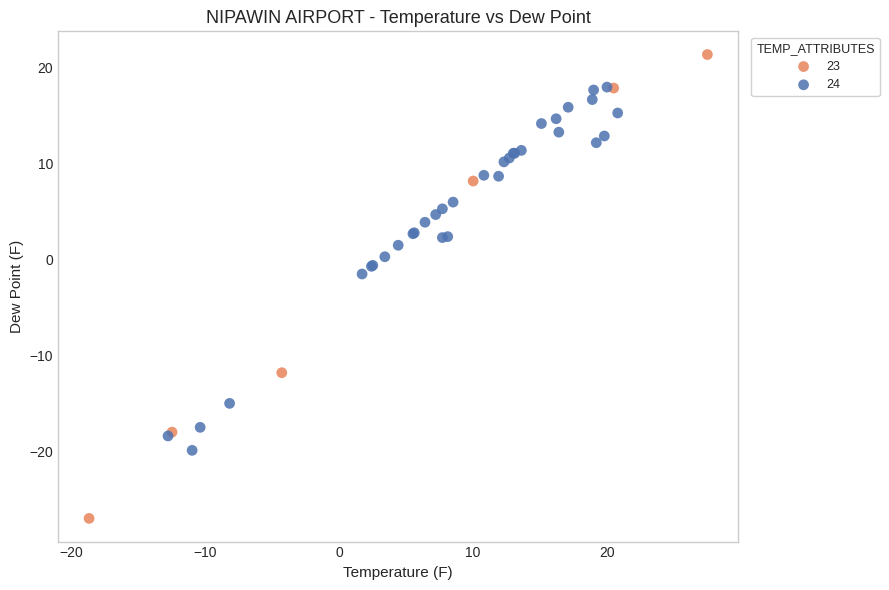

Which series contains the lowest Y value?

23